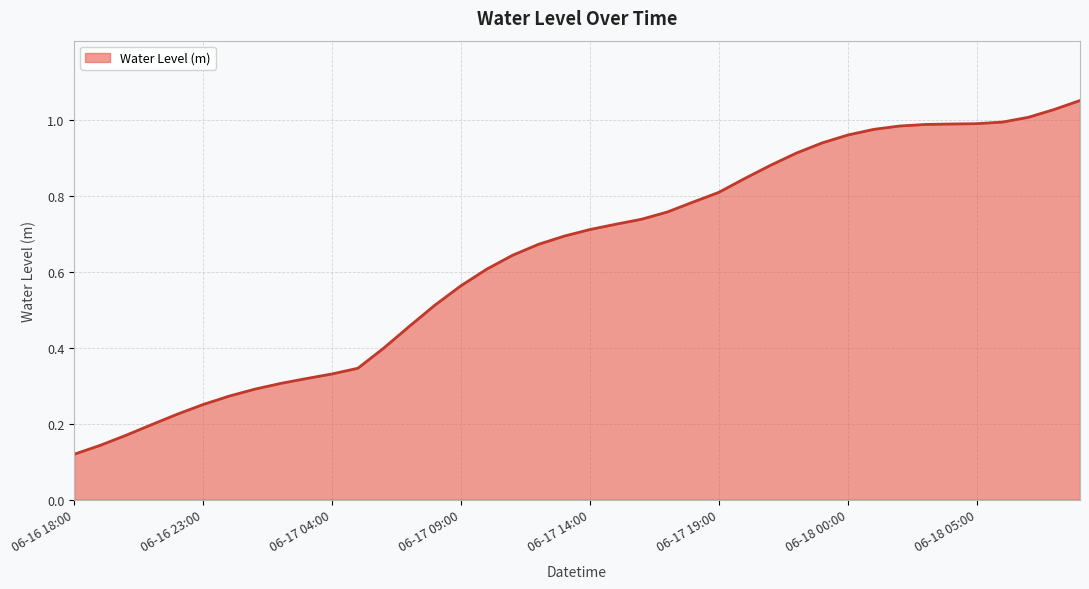

Does the chart display data point markers on the line(s)?

No